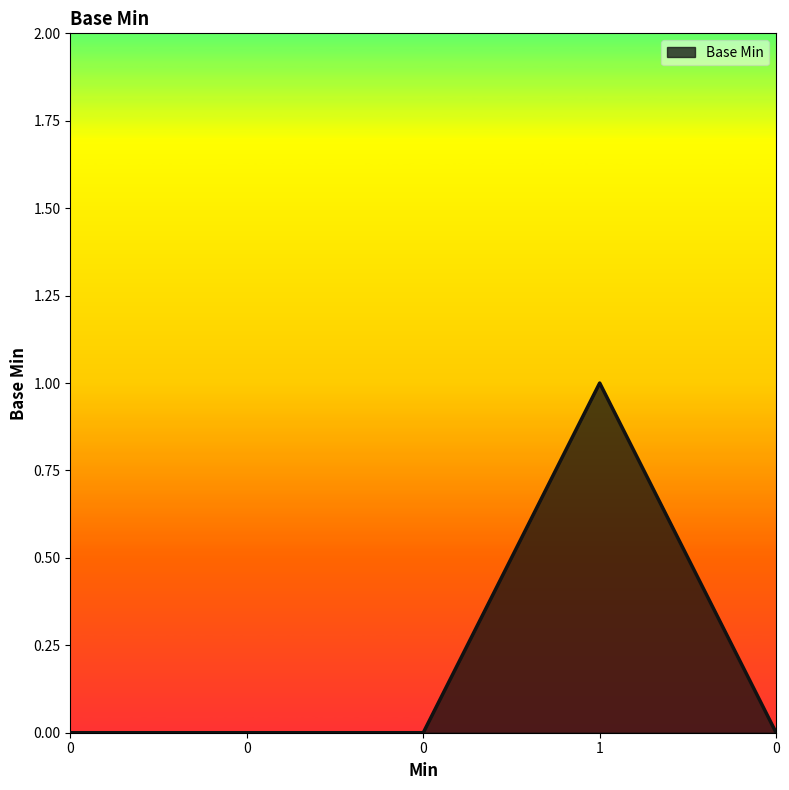

How many categories are shown in the chart?

5